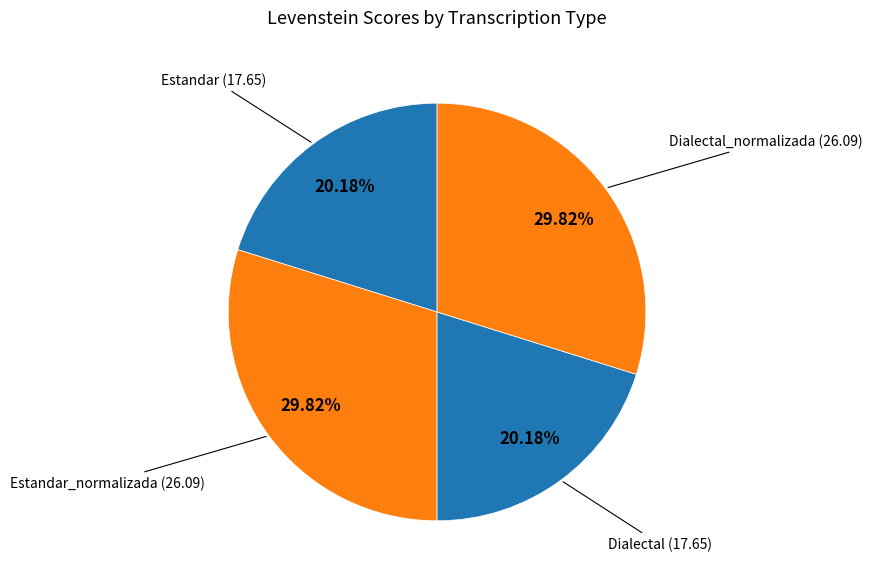

Do Estandar and Dialectal together represent more than half of the pie?

No